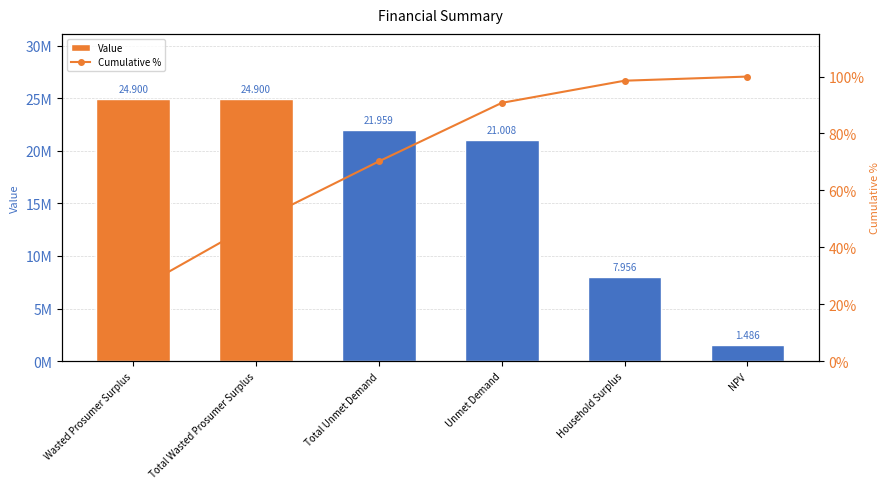

Which category has the lowest value in the Value series?

NPV